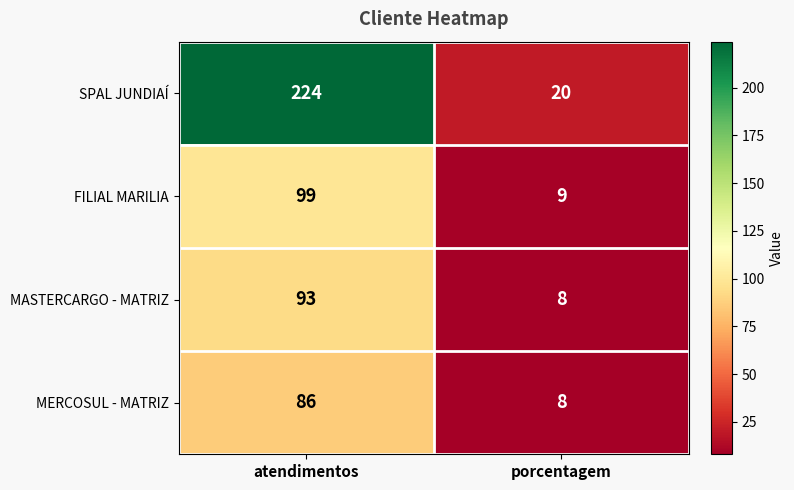

Is it true that FILIAL MARILIA equals 9 at porcentagem?

True